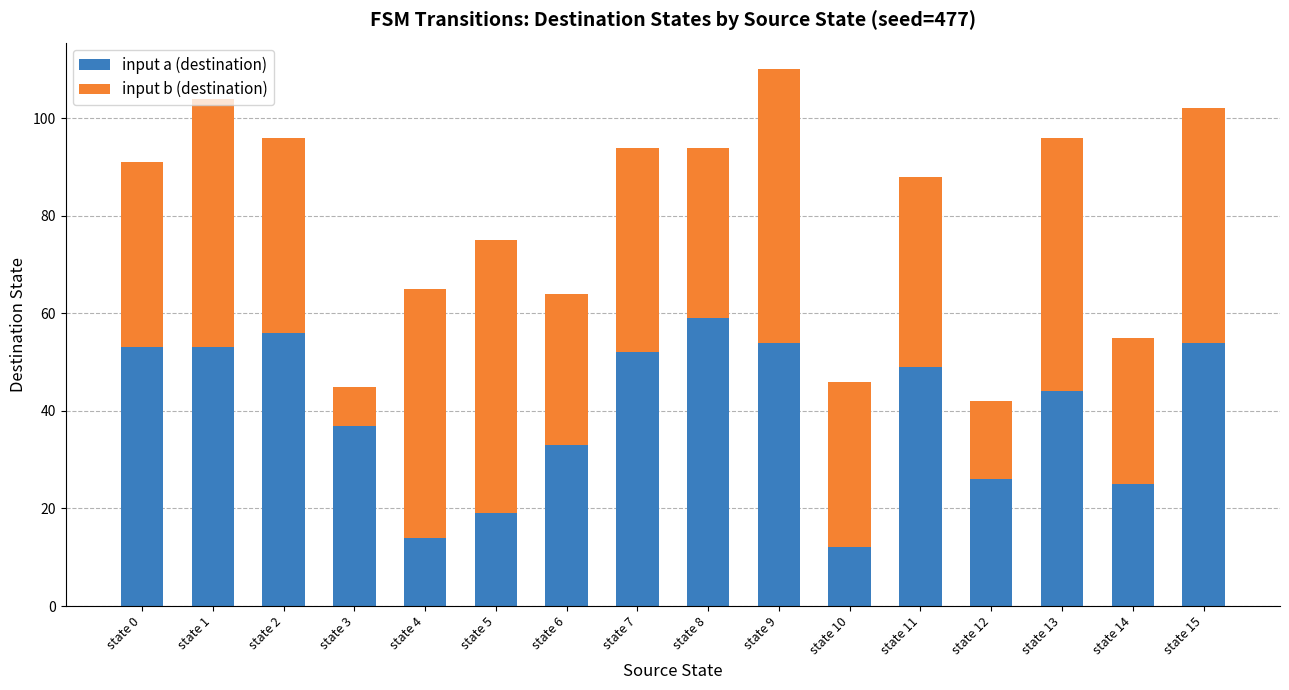

The input a (destination) series shows 11 at state 7. True or false?

False